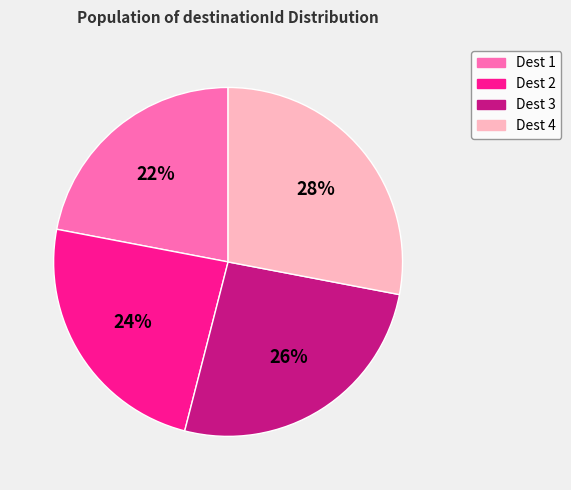

What percentage is the Dest 3 slice, to the nearest percent?

26%